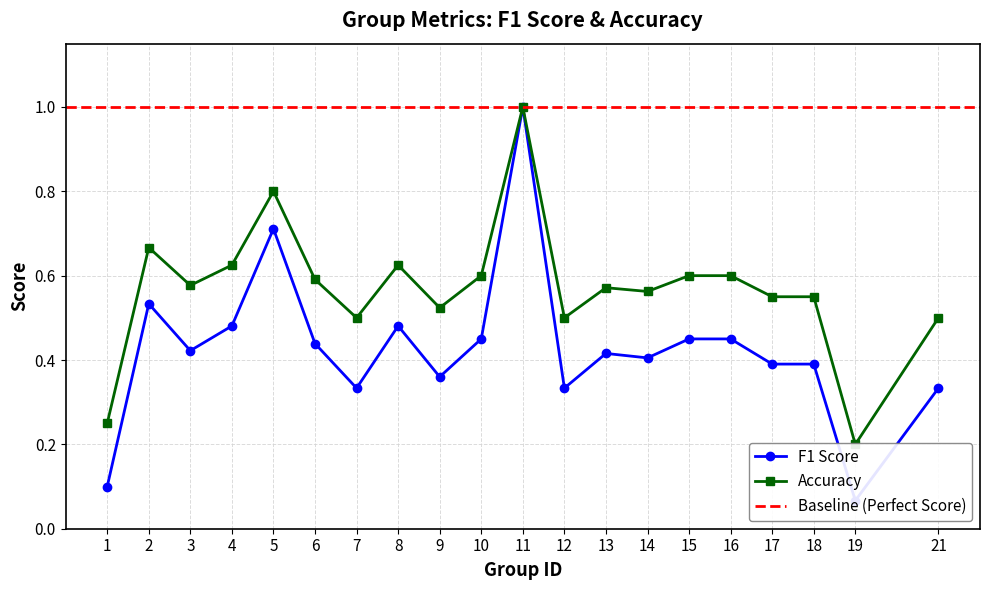

Where is f1 nearest to the value 0?

19